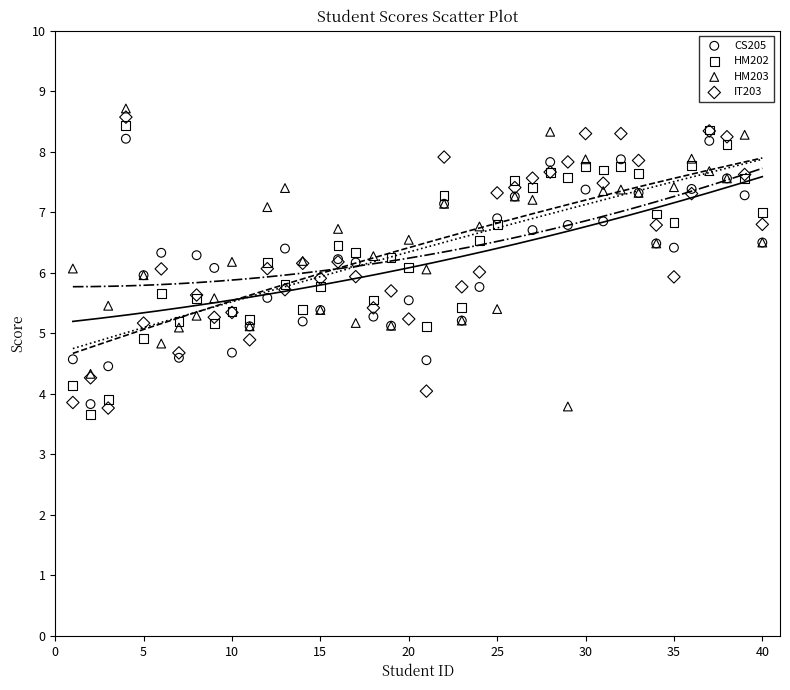

What are all the series names shown in the legend?

CS205, HM202, HM203, IT203